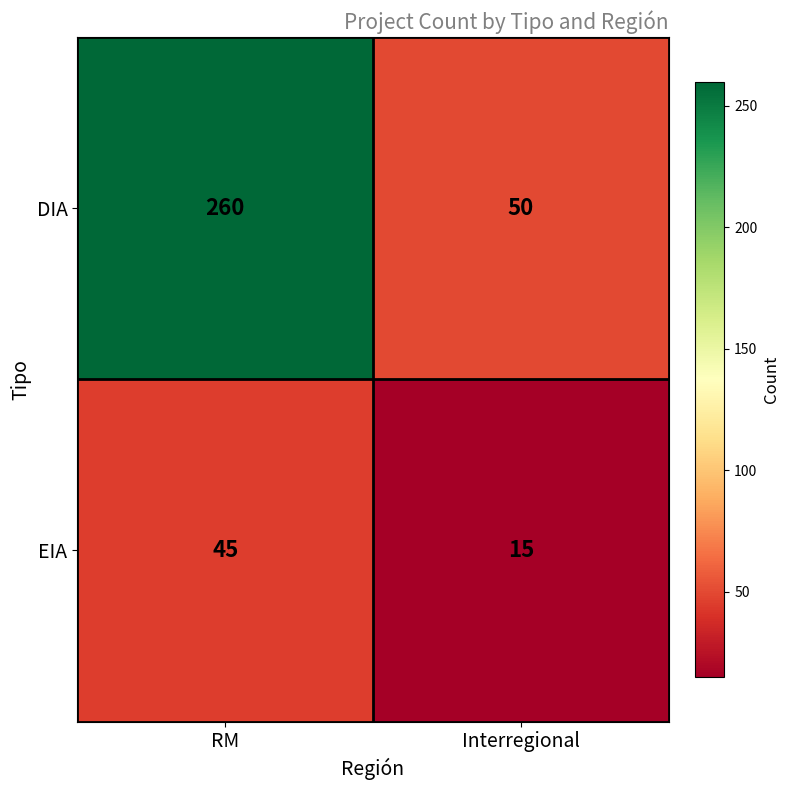

Reading left to right, transcribe all the data shown in this chart.

DIA: 260	50
EIA: 45	15